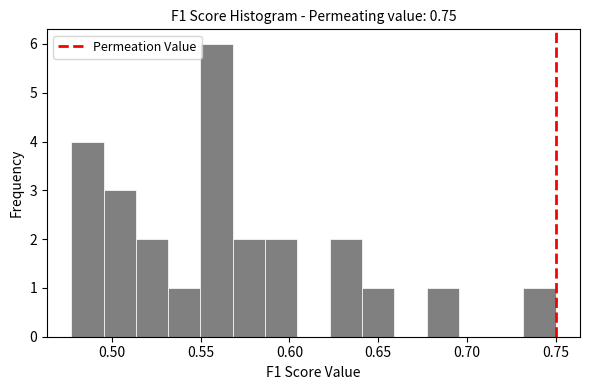

Read against the x-axis, roughly where is the centre of the tallest bar?

0.560